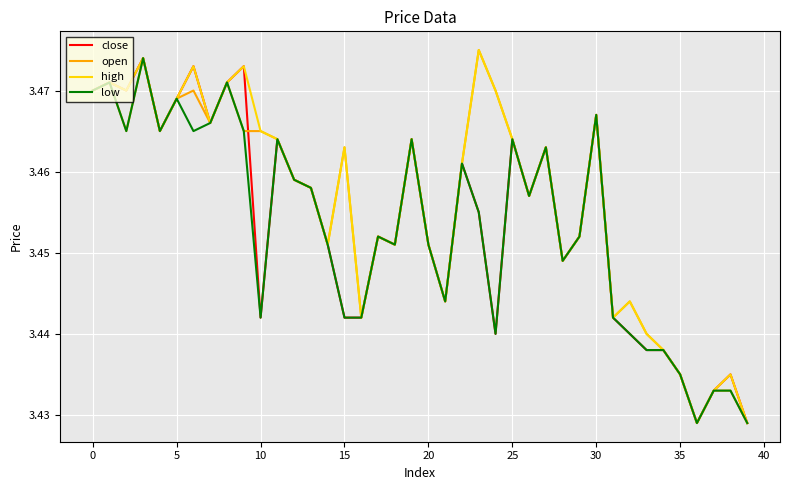

What is the minimum value shown in the chart?

3.4